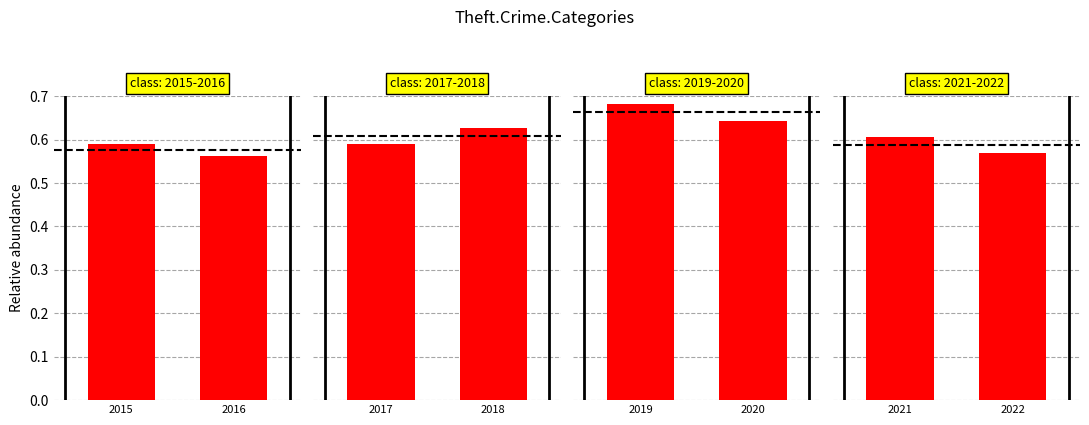

Does the chart contain any negative values?

No